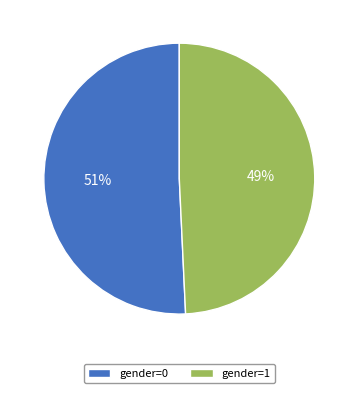

Do gender=1 and gender=0 together represent more than half of the pie?

Yes